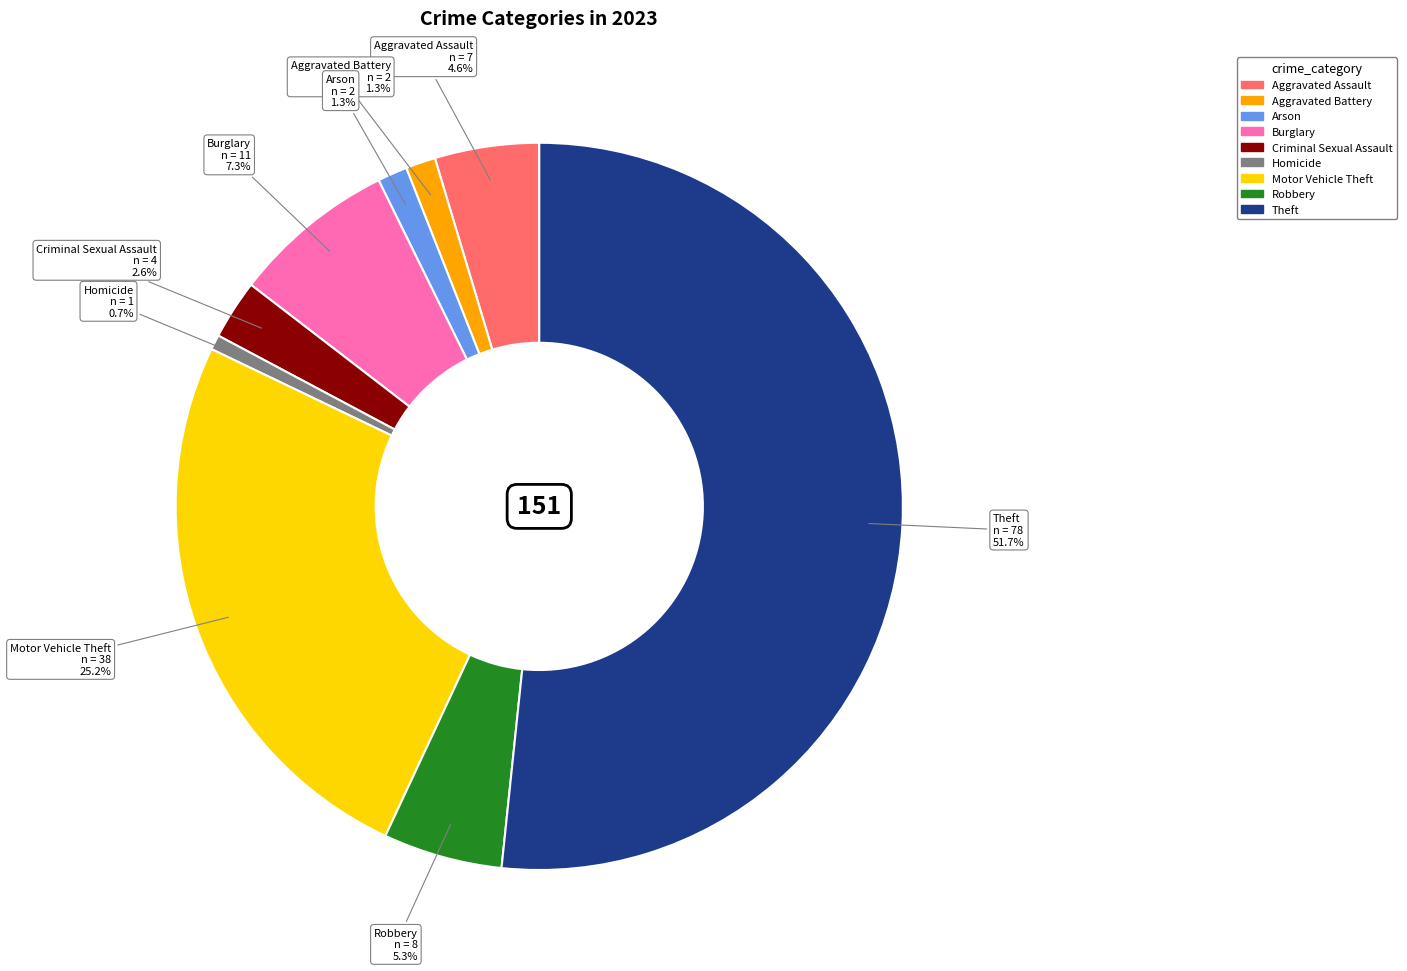

To the nearest percent, what is the difference between the largest and smallest slice percentages?

51%